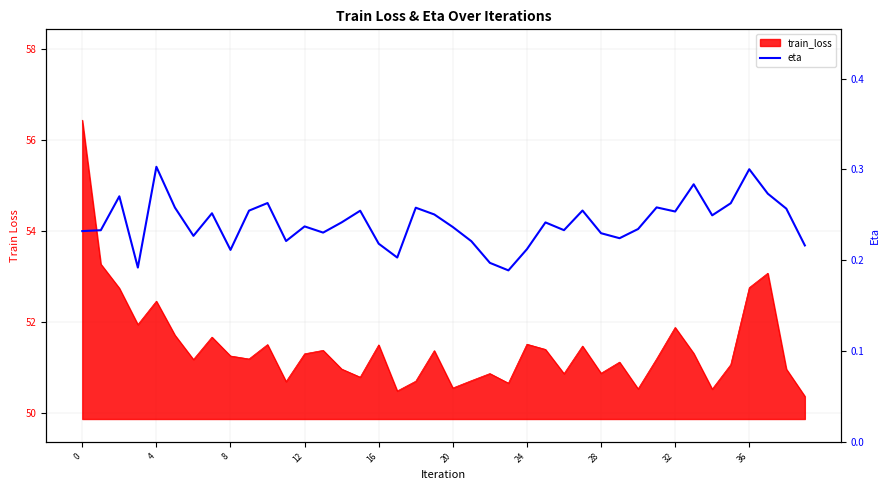

Between 35 and 27, which is larger?

35